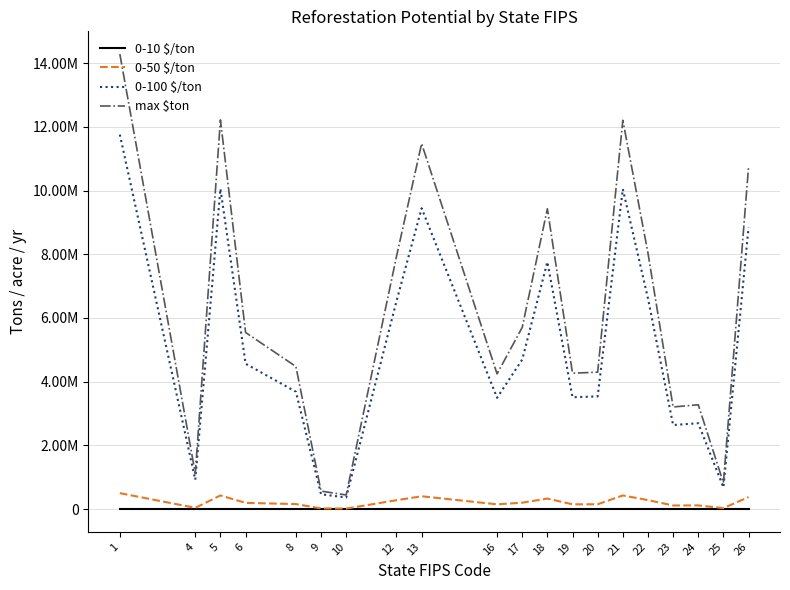

The 0-10 $/ton series shows 0.0 at 9. True or false?

True